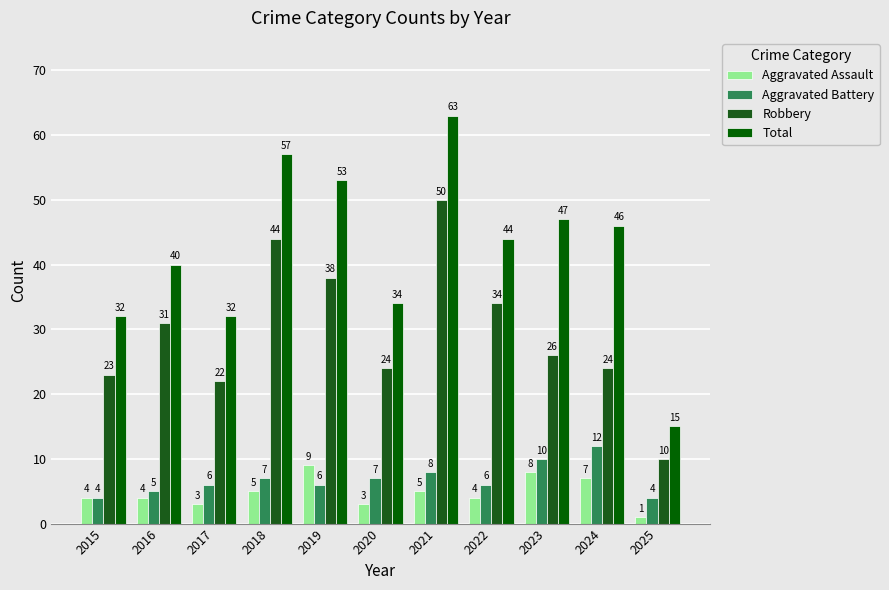

What is the minimum value for Aggravated Assault?

1